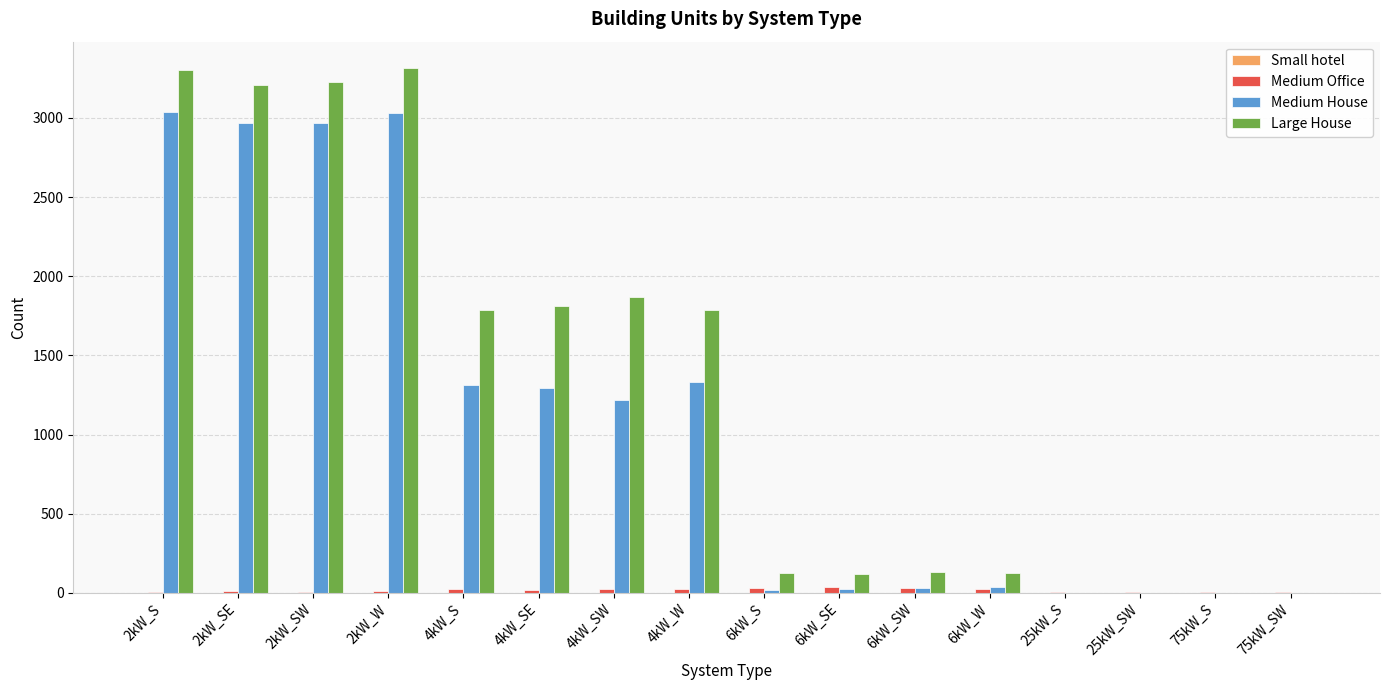

What is the greatest value displayed?

3316